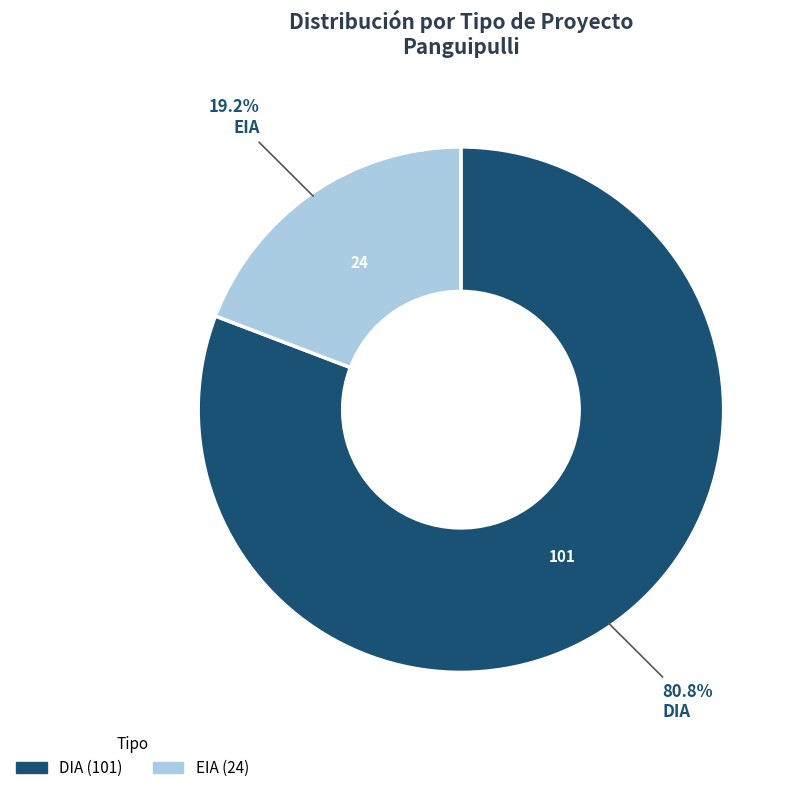

Which slice is the smallest?

EIA